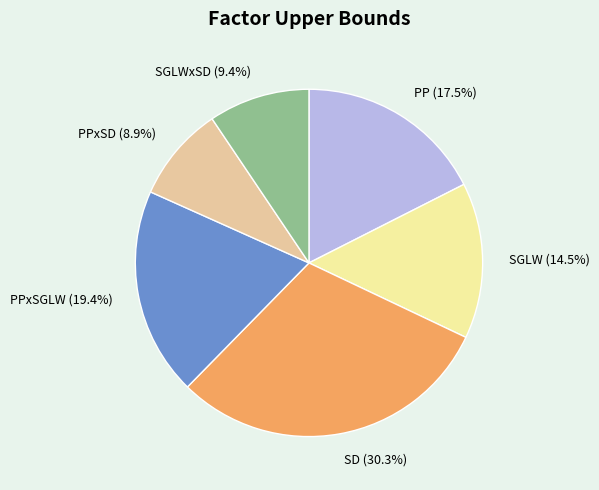

True or false: SD accounts for 30% of the total.

True